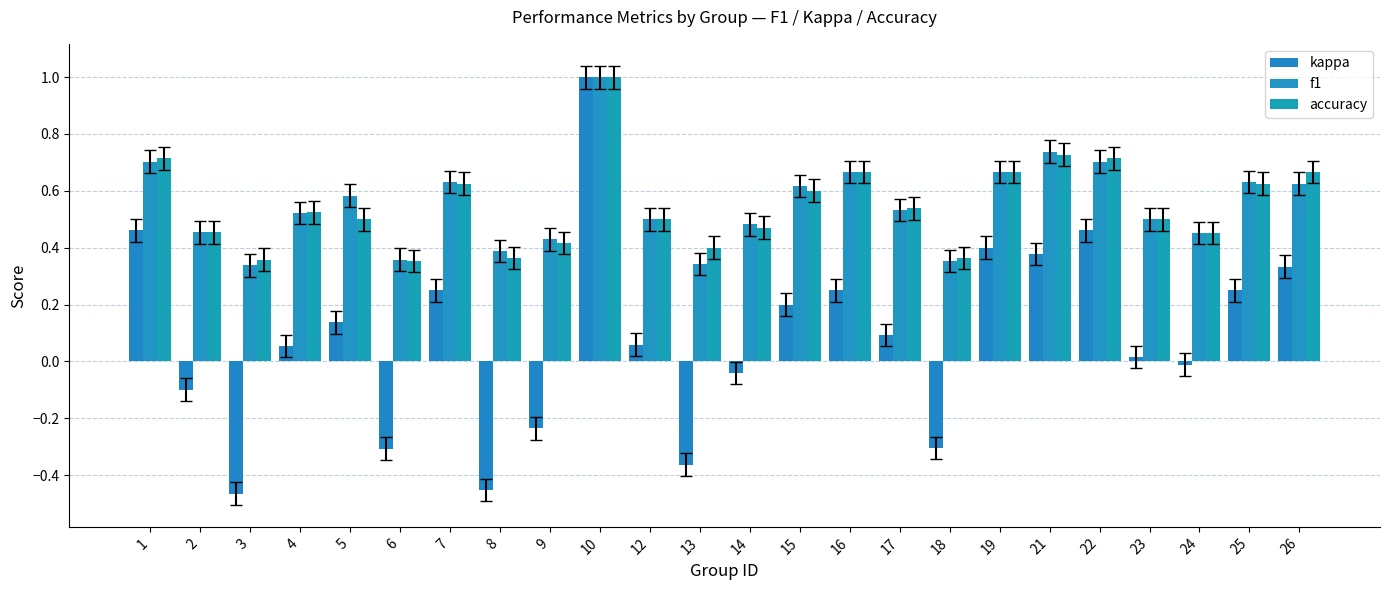

What is the sum of all f1 values?

13.2